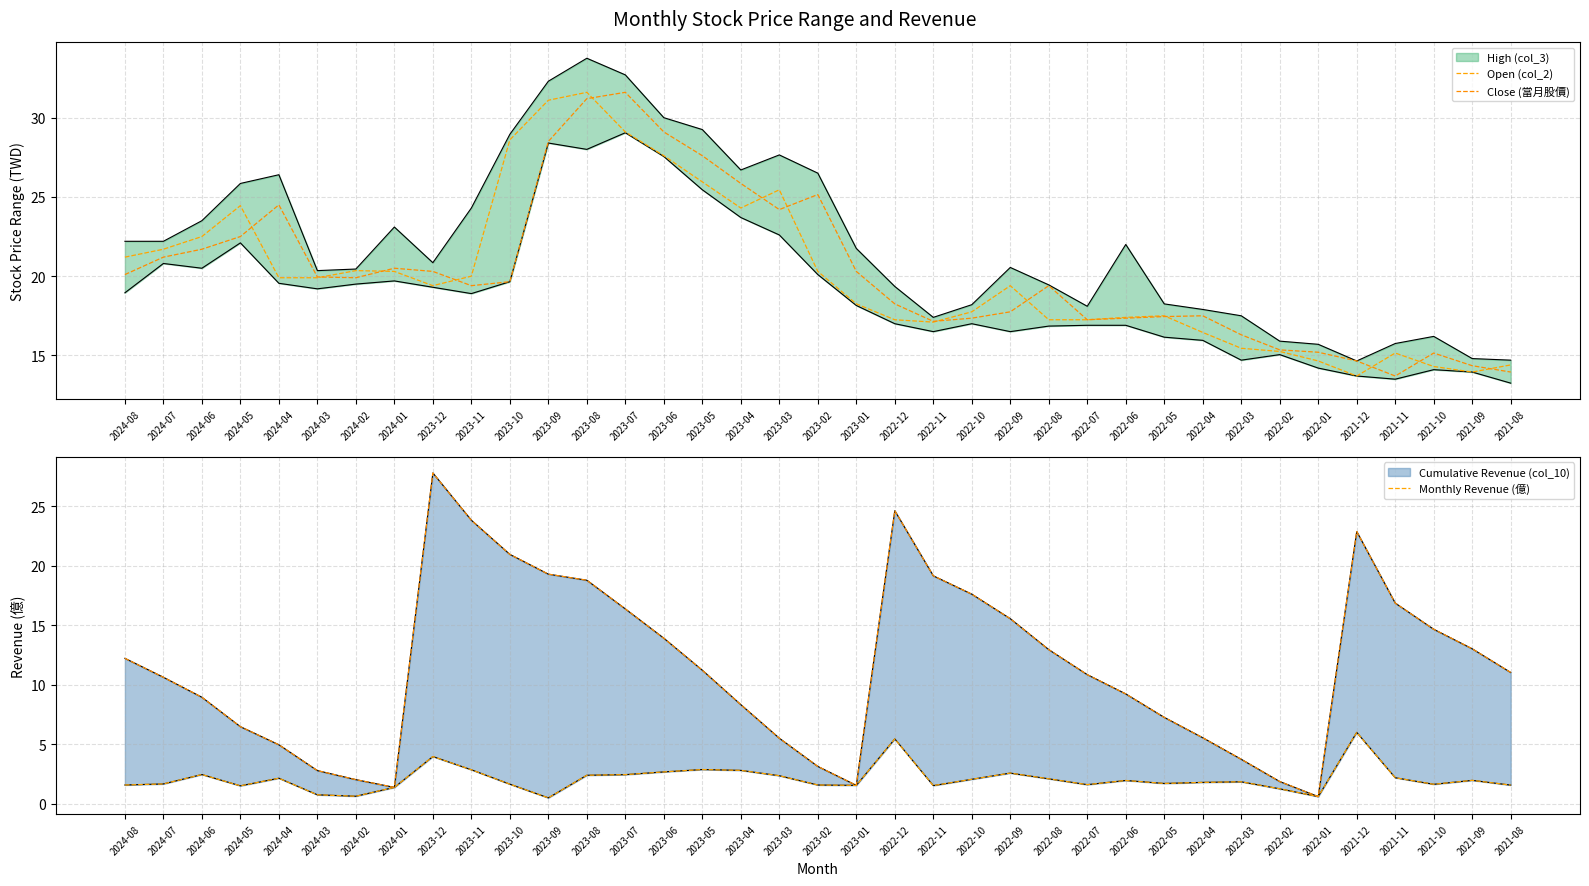

How many interior local peaks does the Close (當月股價) series have?

7